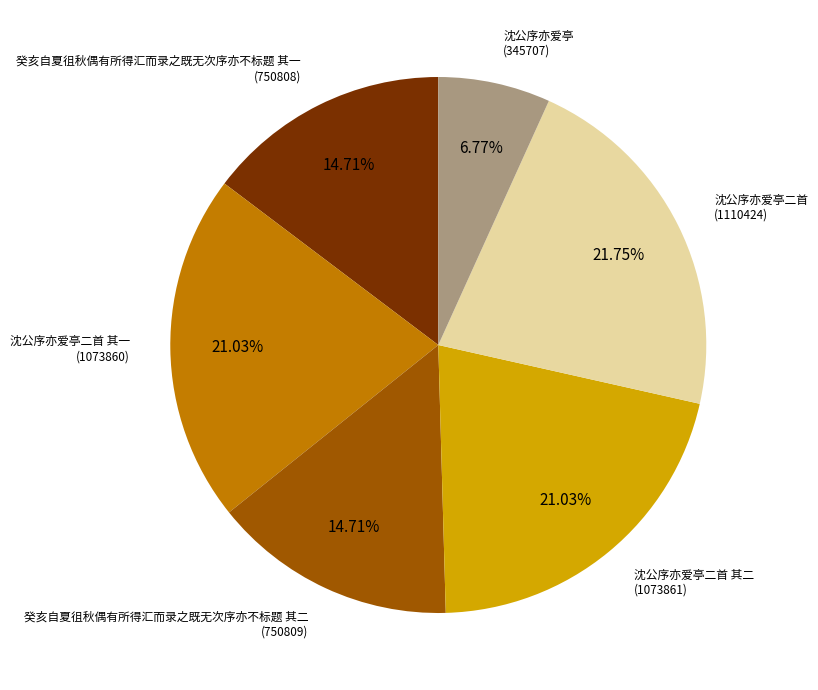

Is there a majority slice in this chart?

No